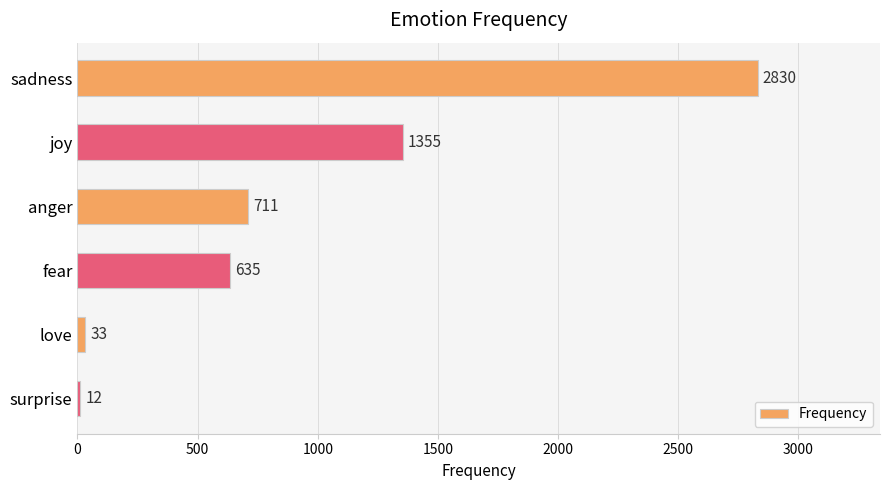

Reading top to bottom, list all the values displayed in this chart.

sadness=2830	joy=1355	anger=711	fear=635	love=33	surprise=12